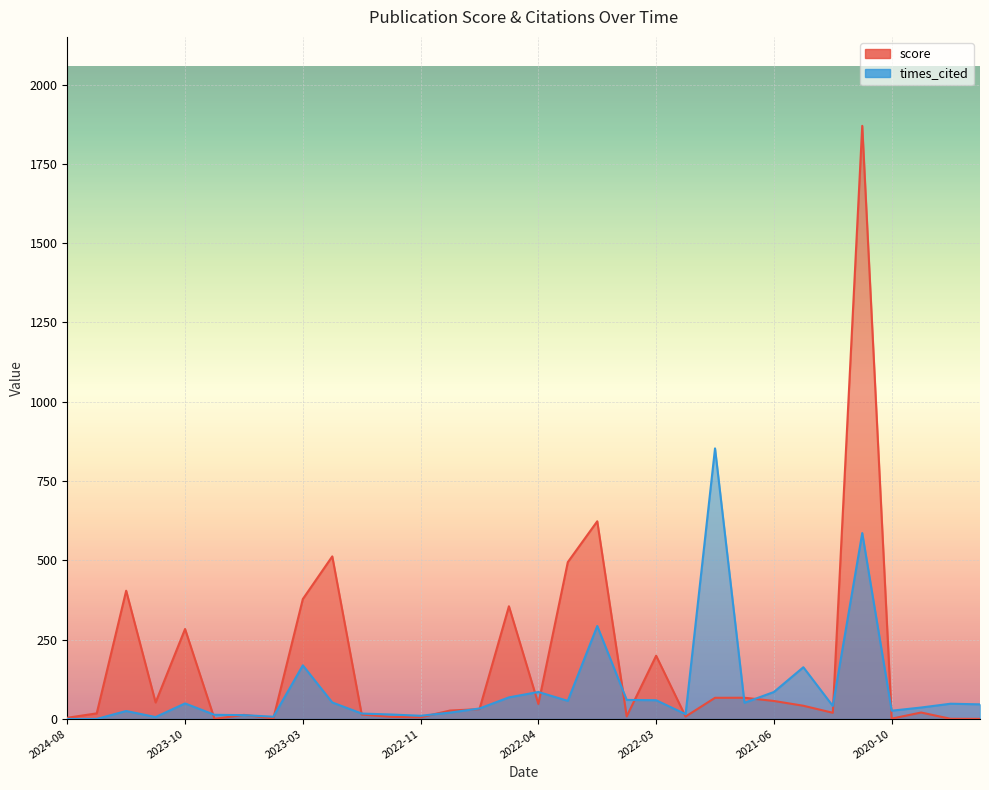

Between 2022-03-31 and 2019-06-06, which series saw the biggest shift?

score